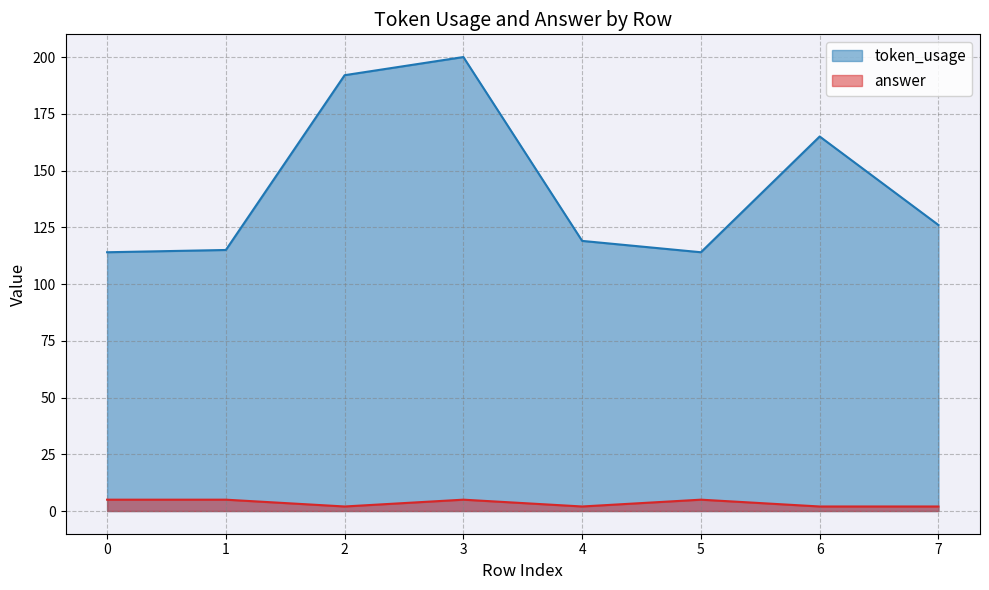

What are all the series names shown in the legend?

token_usage, answer